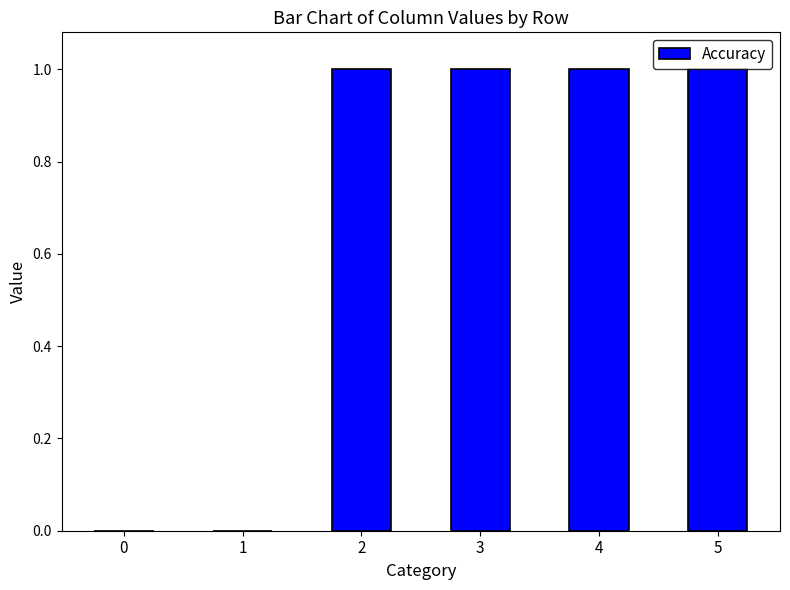

How many values are between 0 and 1?

6